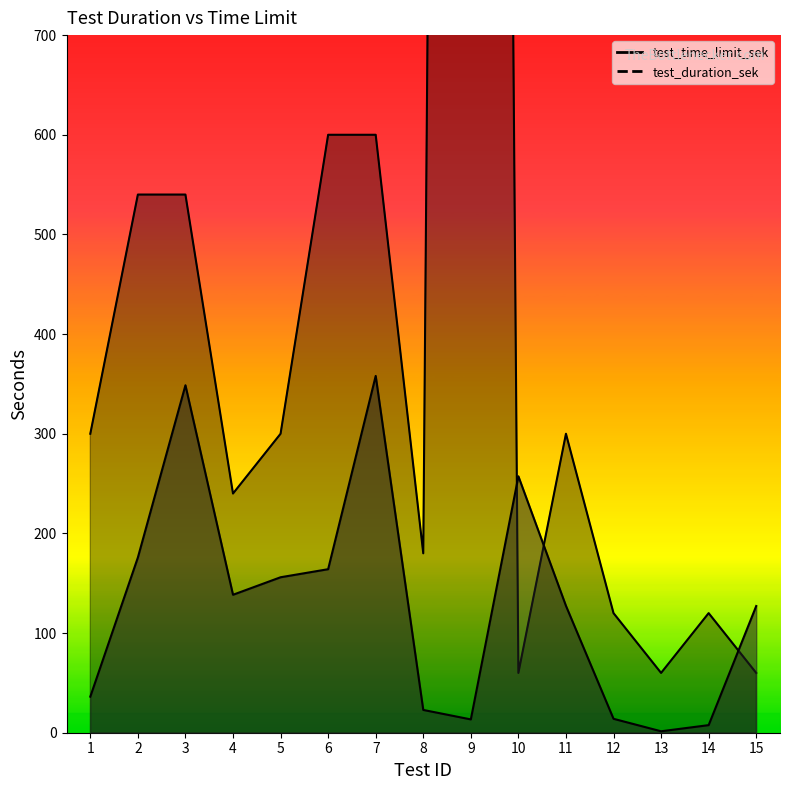

What is the total value across all series at 1?

336.2